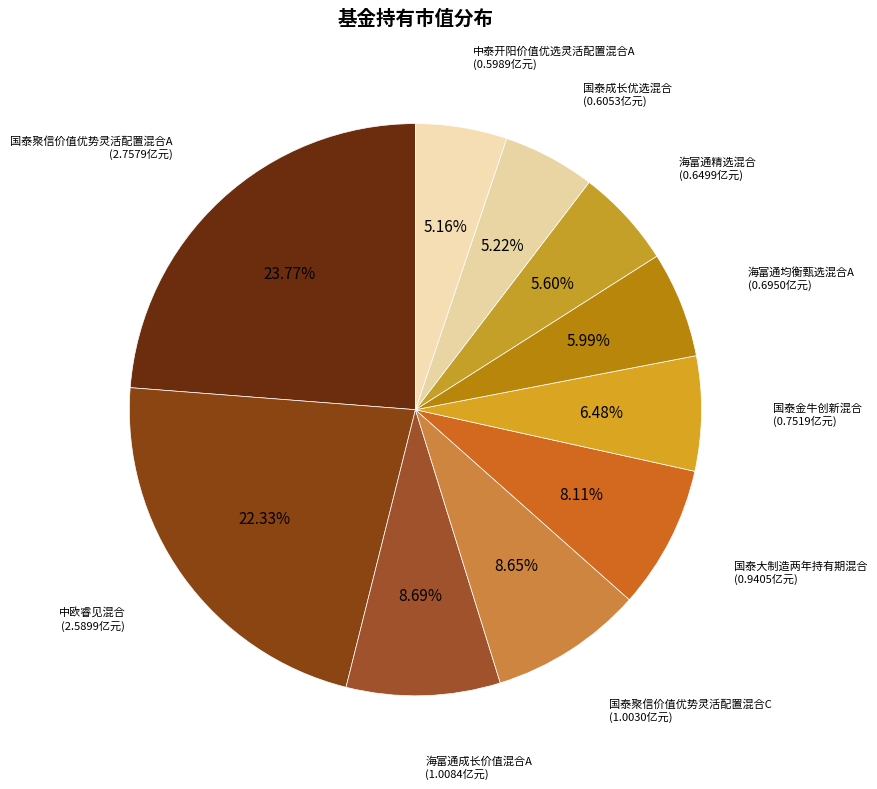

What is the largest slice in the pie chart?

国泰聚信价值优势灵活配置混合A